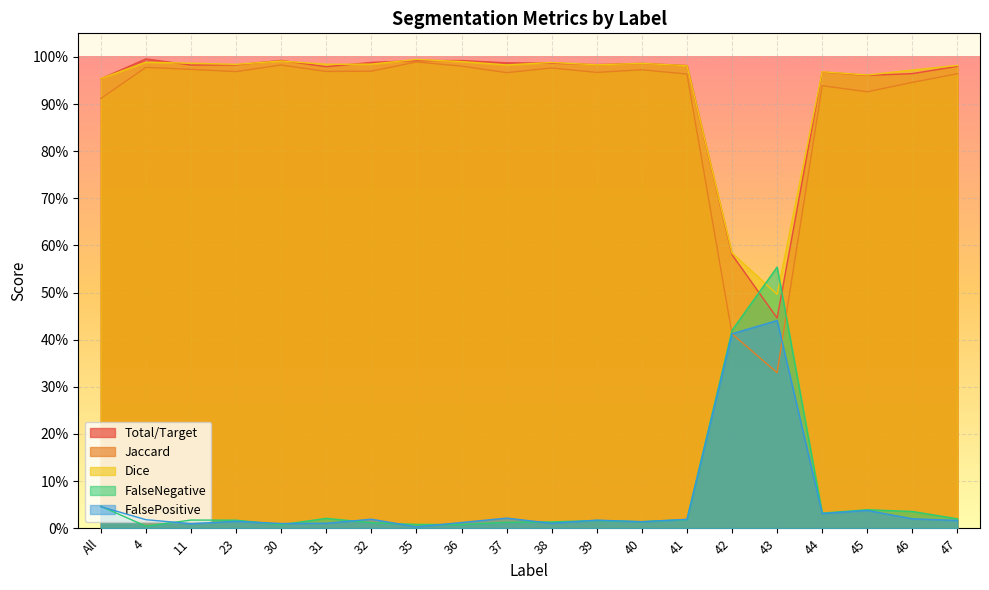

List the labels in order of Dice value, smallest first.

43, 42, All, 45, 44, 46, 41, 47, 37, 39, 23, 31, 32, 40, 11, 38, 4, 36, 30, 35